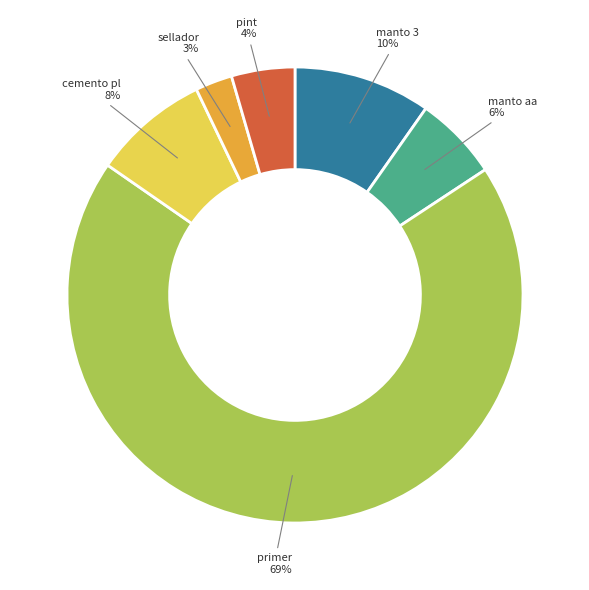

Is there any slice that represents more than half of the pie?

Yes